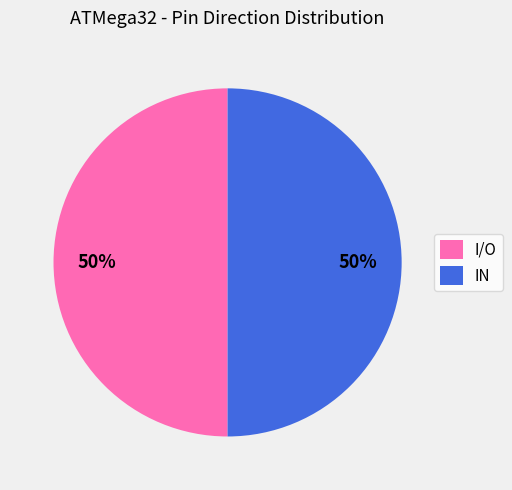

The I/O slice represents 35% of the pie. True or false?

False